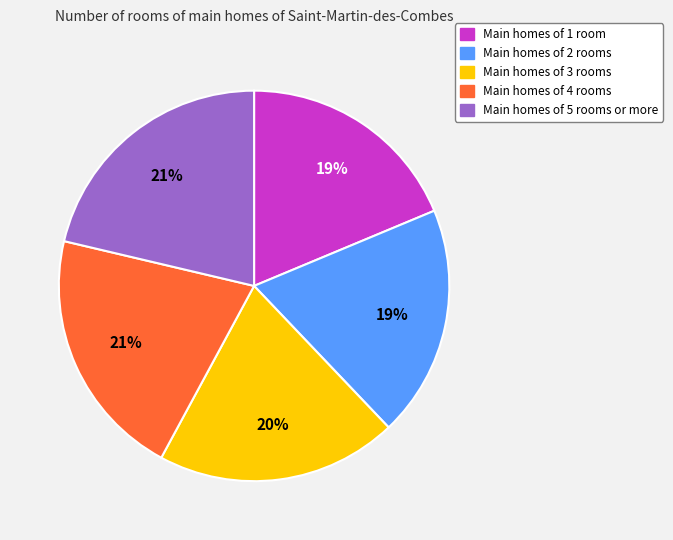

To the nearest percent, what is the average slice percentage?

20%